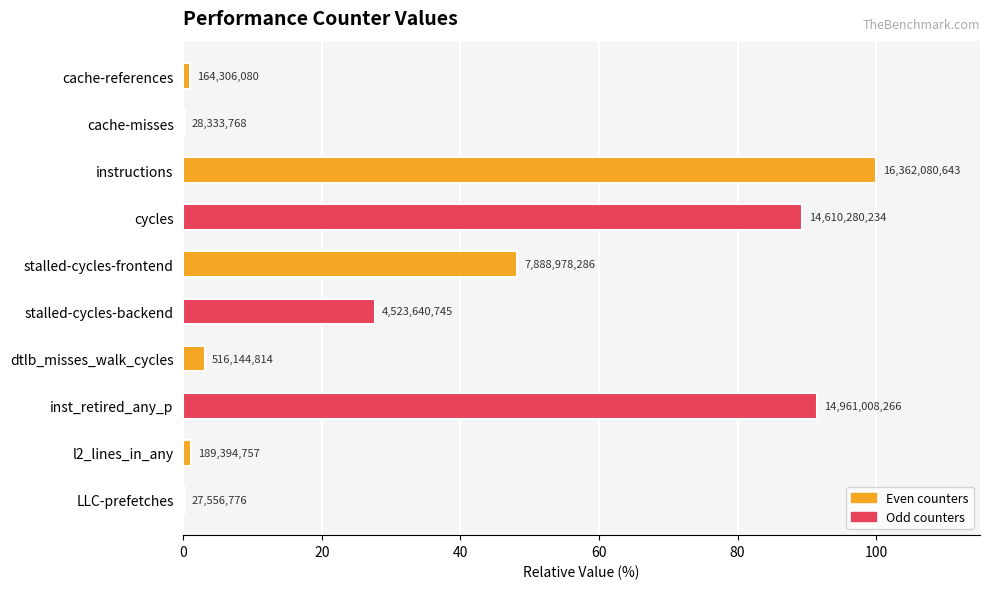

Are the bars horizontal?

Yes